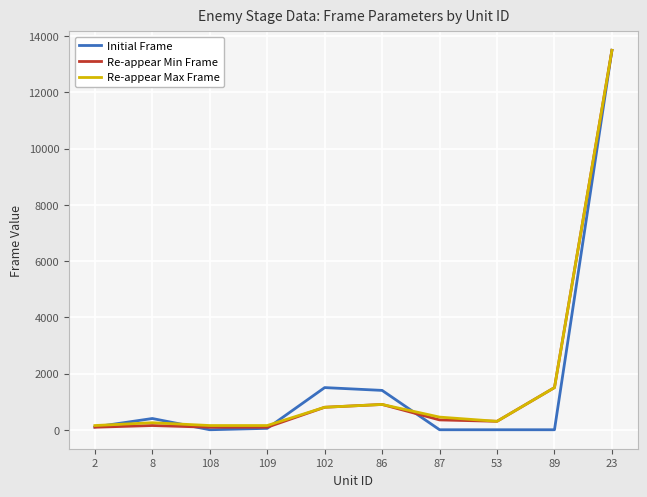

The value of Re-appear Min Frame at 89 is 2496. True or false?

False